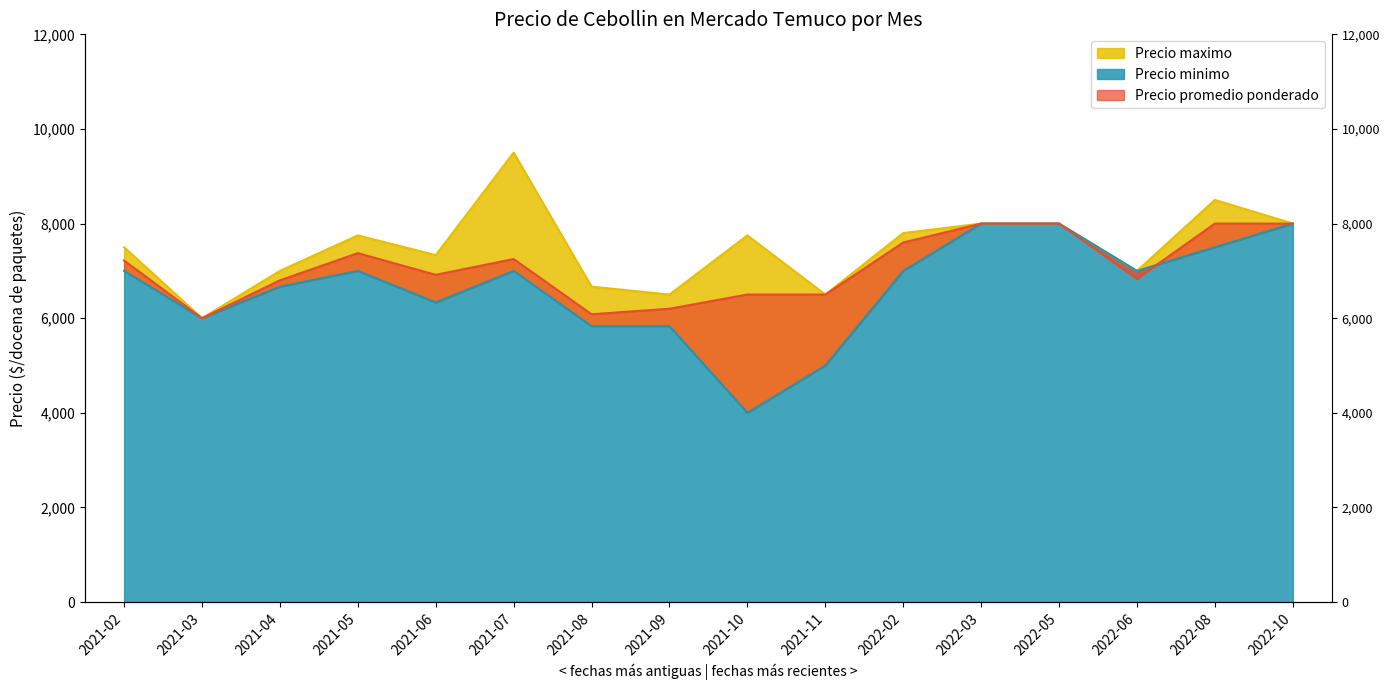

Which series has the largest total across all categories?

Precio maximo